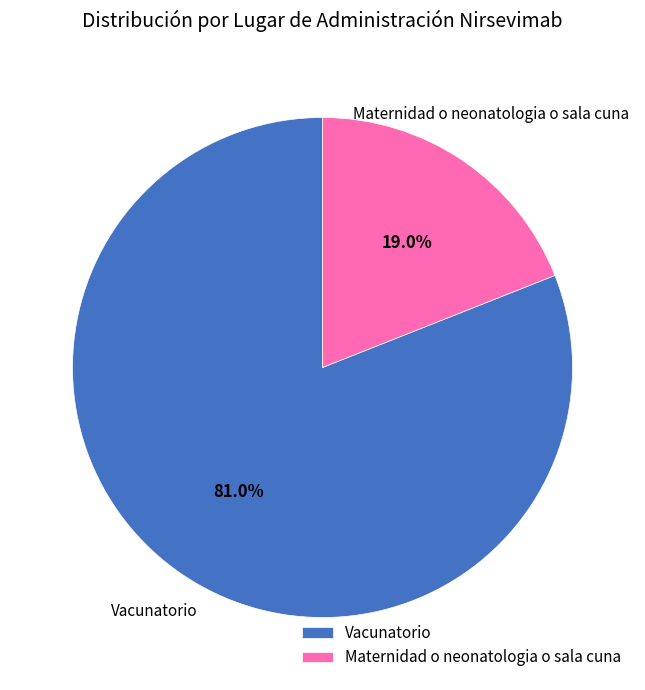

What is the majority slice?

Vacunatorio